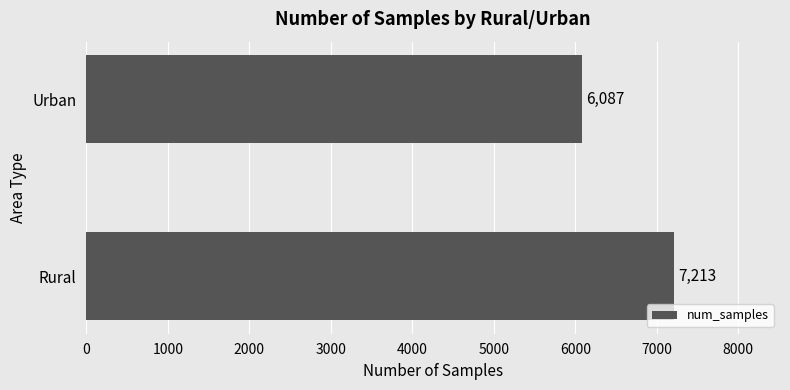

Are the bars horizontal?

Yes